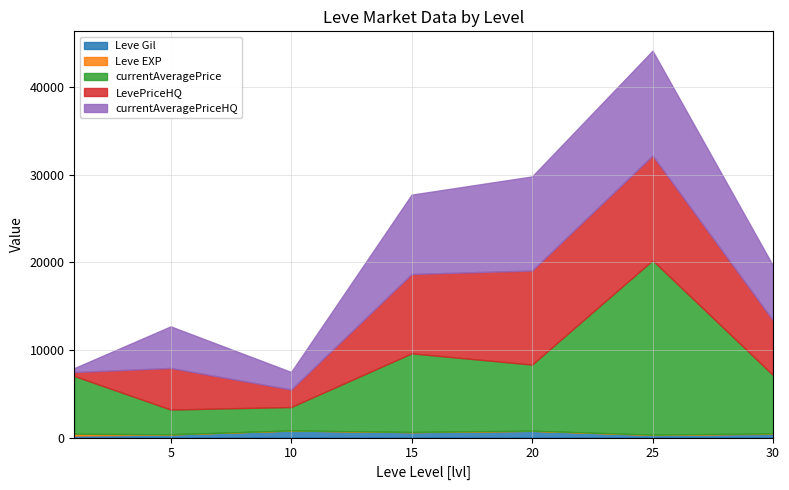

The value of Leve Gil at 1 is 112. True or false?

True